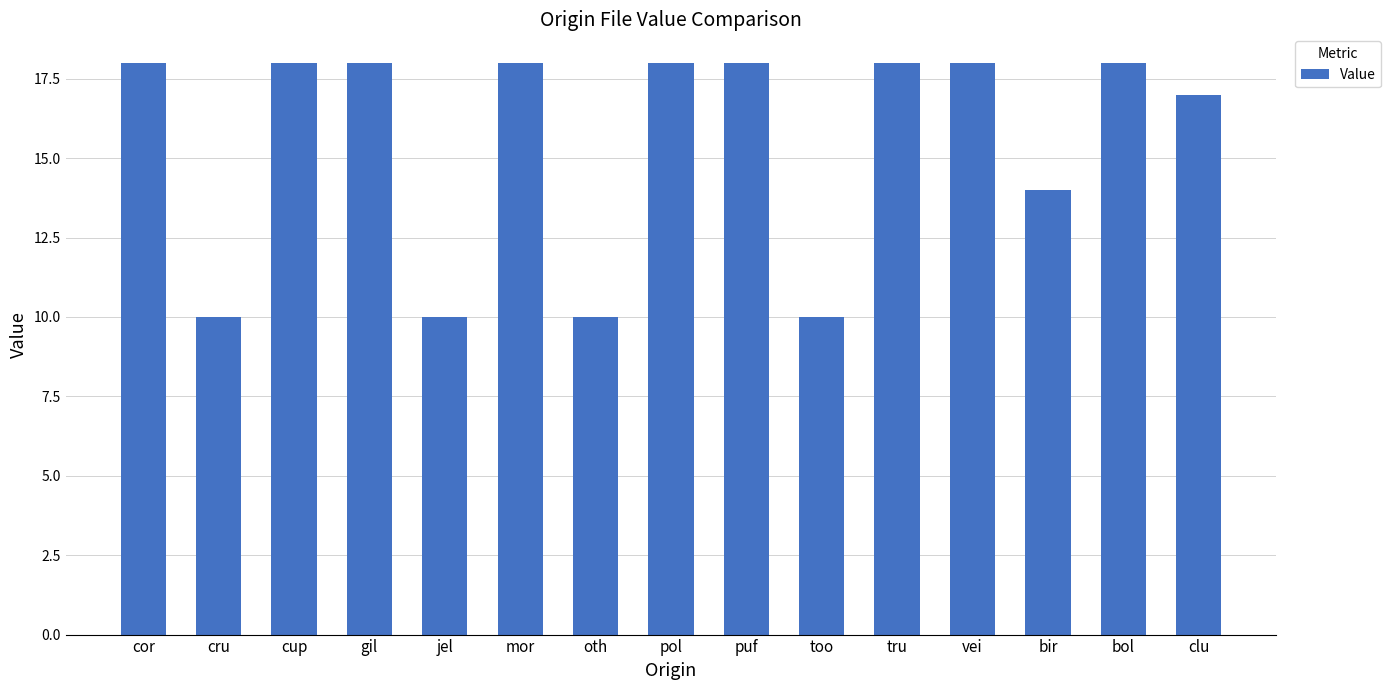

What is the difference between the values at vei and oth?

8